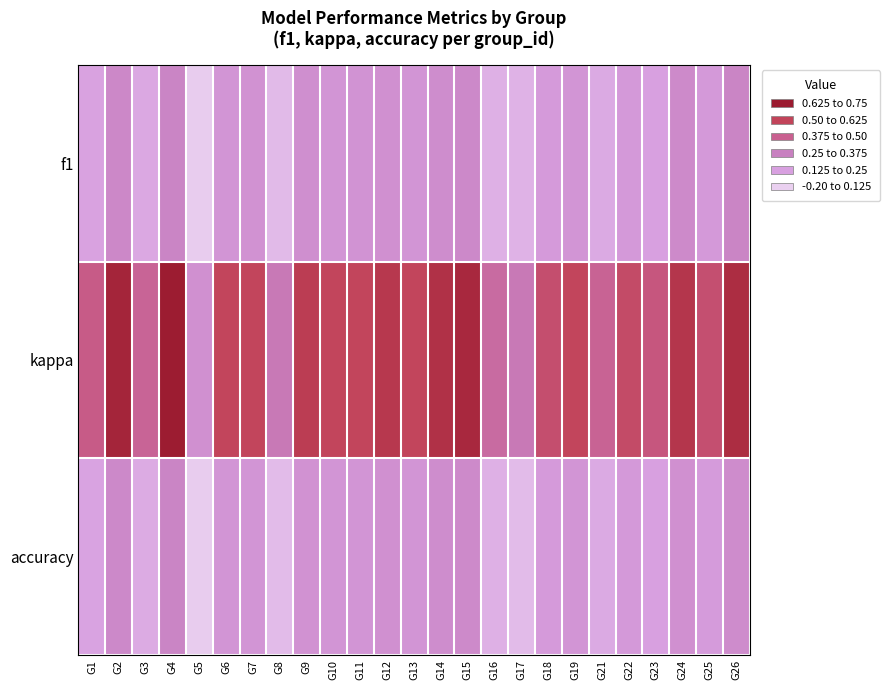

Count the number of categories in the chart.

25